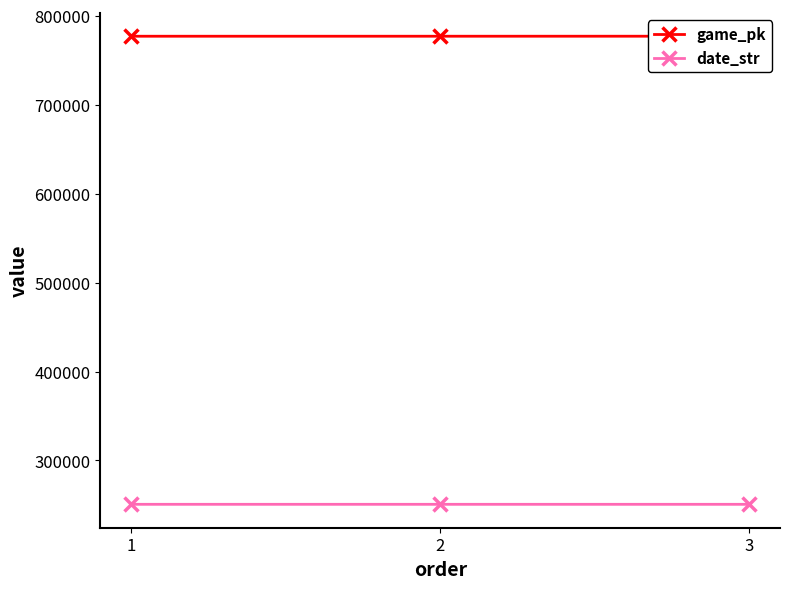

How many lines are shown in the chart?

2